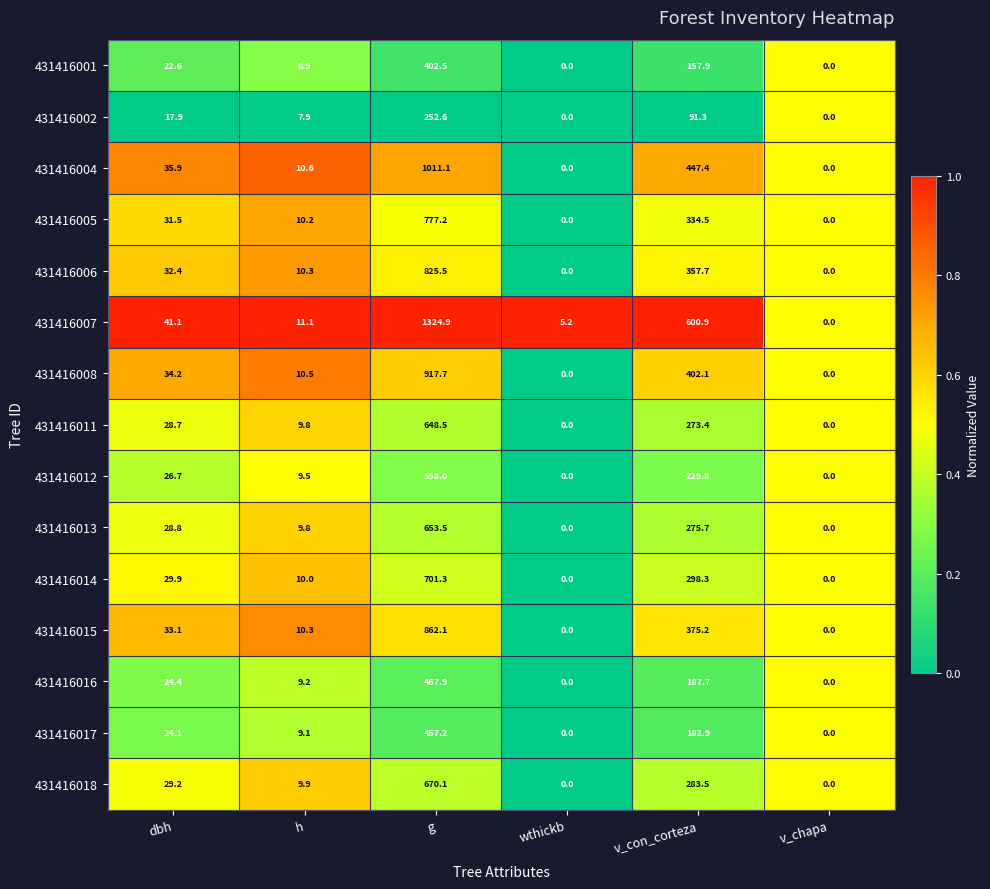

Is it true that 431416011 equals 436.5 at wthickb?

False